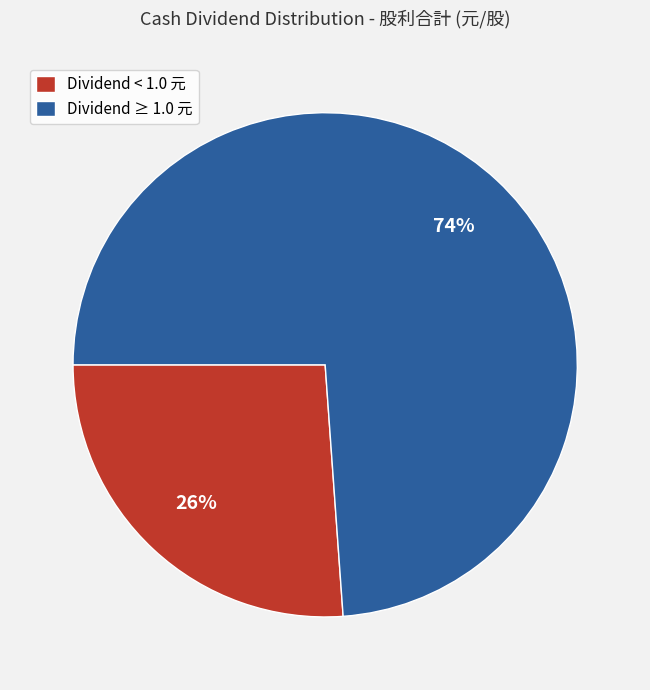

Which category has the biggest portion of the pie?

Dividend ≥ 1.0 元